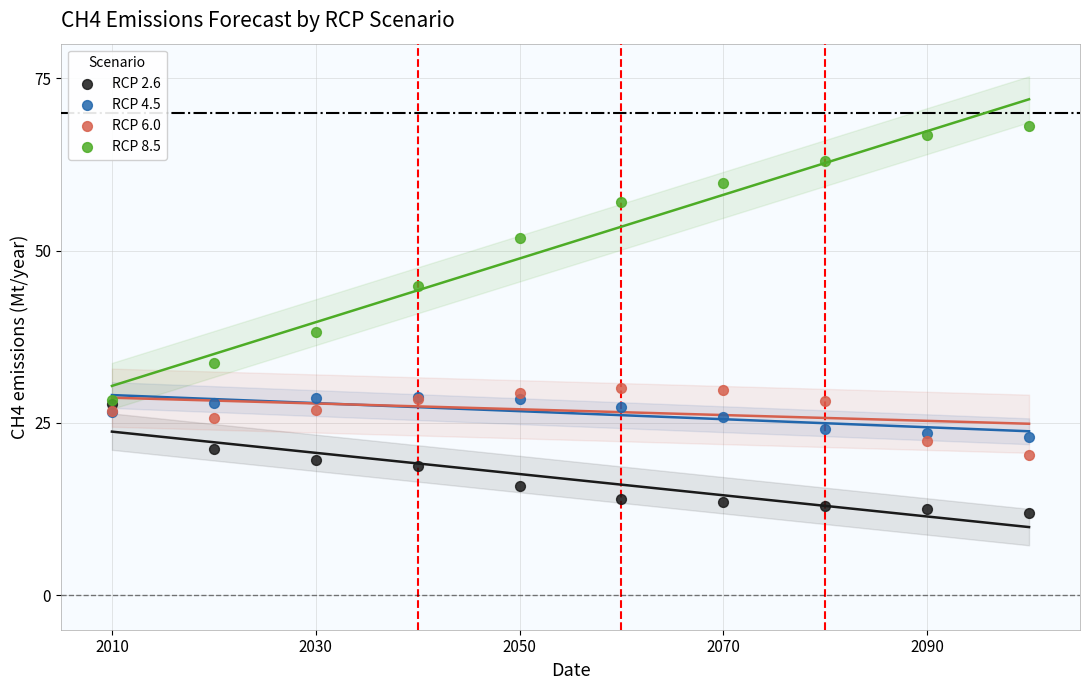

Which series has the widest spread of Y values?

RCP 8.5